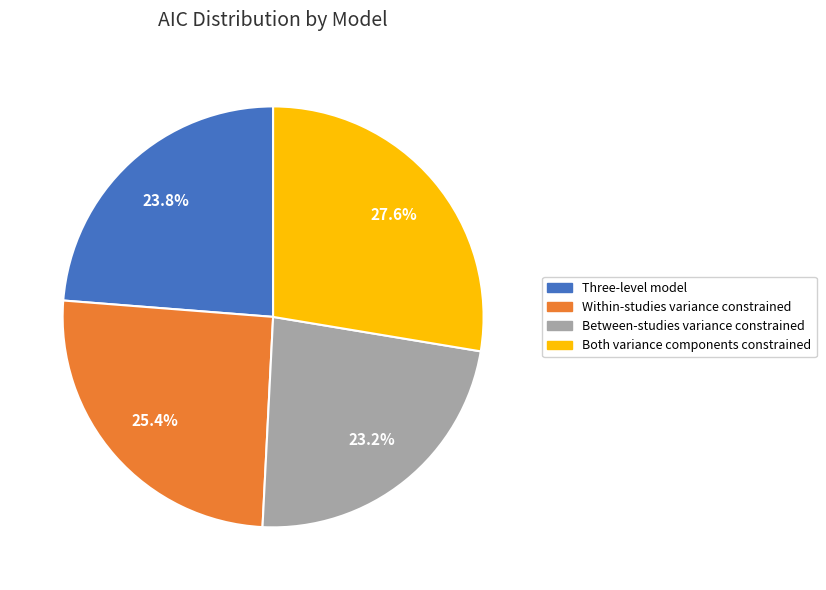

The Both variance components constrained slice represents 19% of the pie. True or false?

False